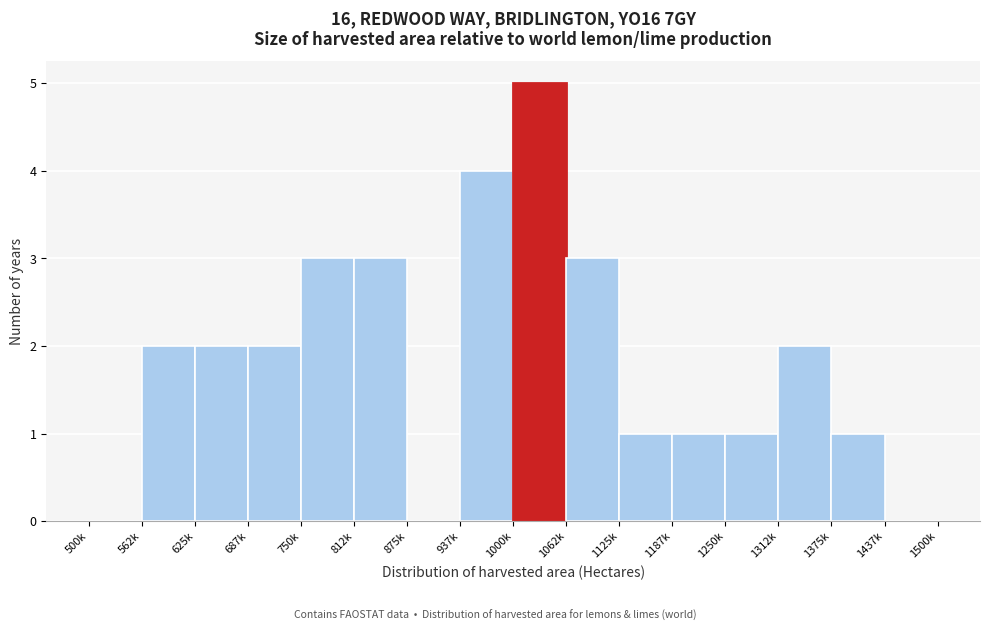

Reading right to left, what are all the values shown in this chart?

1437k=0	1375k=1	1312k=2	1250k=1	1187k=1	1125k=1	1062k=3	1000k=5	937k=4	875k=0	812k=3	750k=3	687k=2	625k=2	562k=2	500k=0